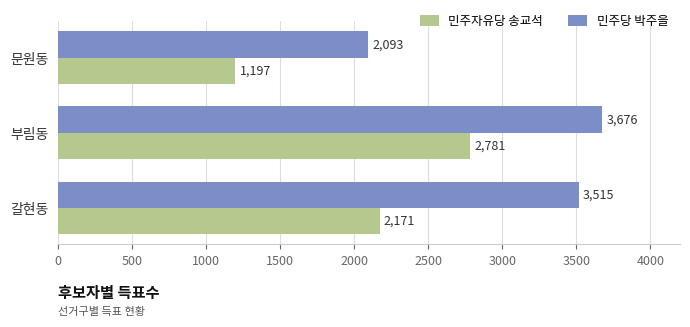

At which category is the sum across all series the highest?

부림동